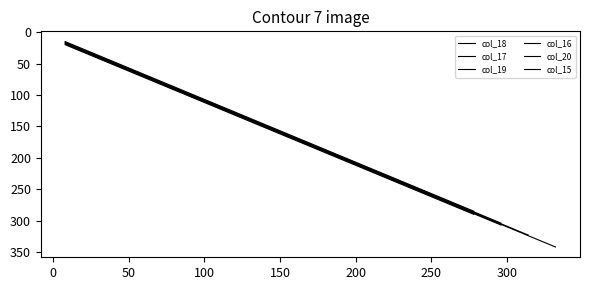

What is the minimum value shown in the chart?

18